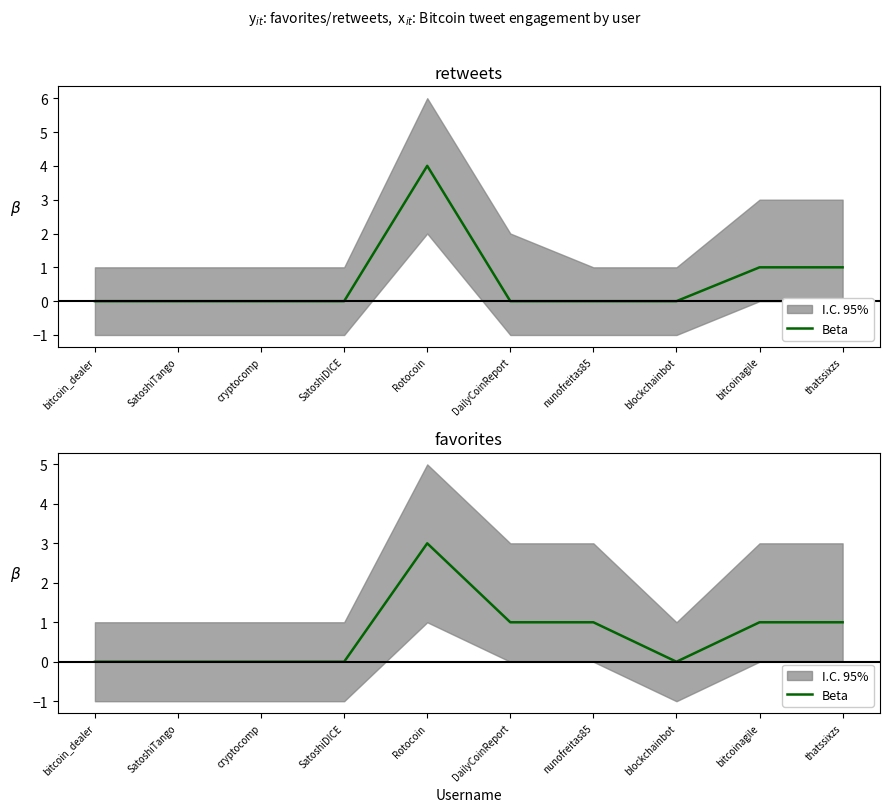

What is the label of the 5th point from the right?

DailyCoinReport